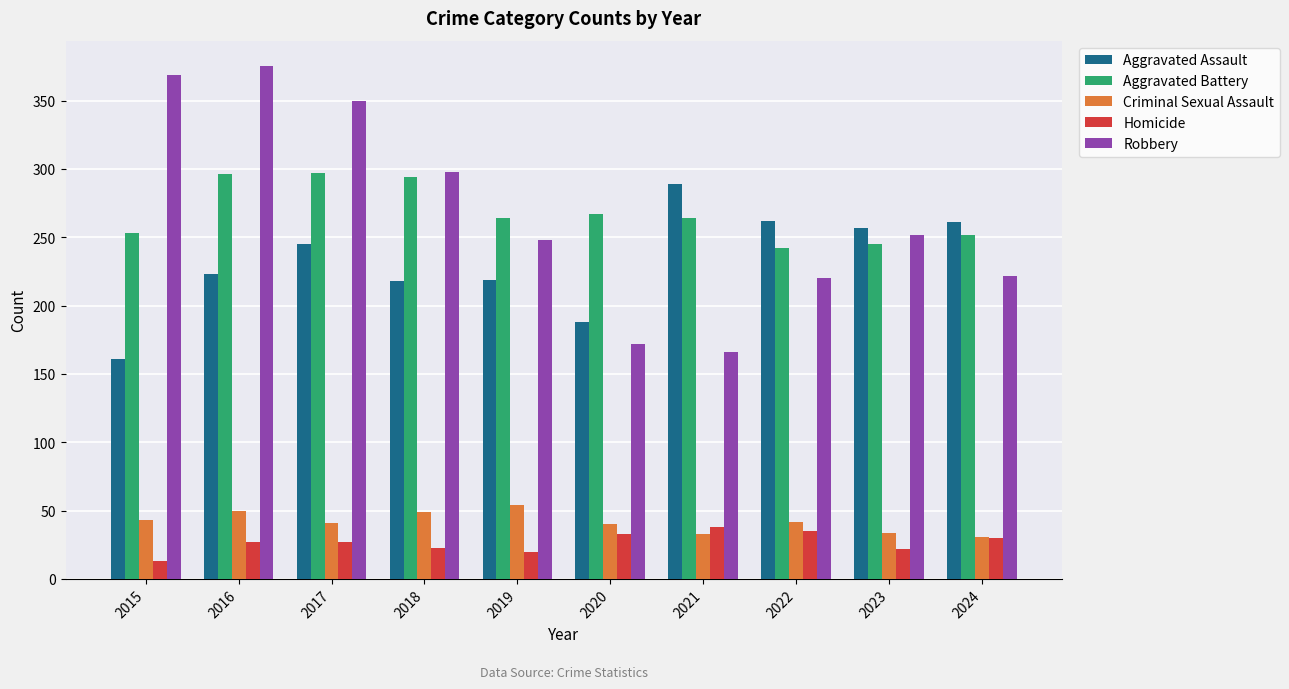

Rank the series by their maximum value, from highest to lowest.

Robbery, Aggravated Battery, Aggravated Assault, Criminal Sexual Assault, Homicide